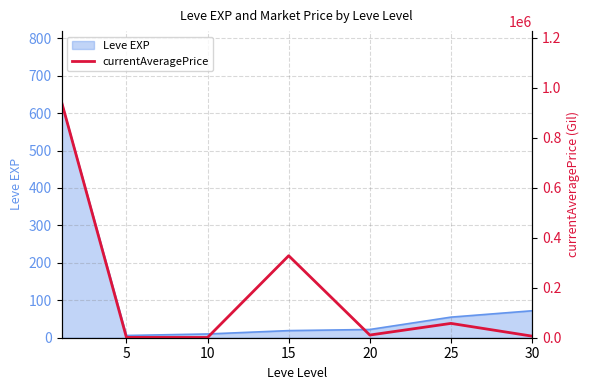

What is the highest value of the Leve EXP series?

630